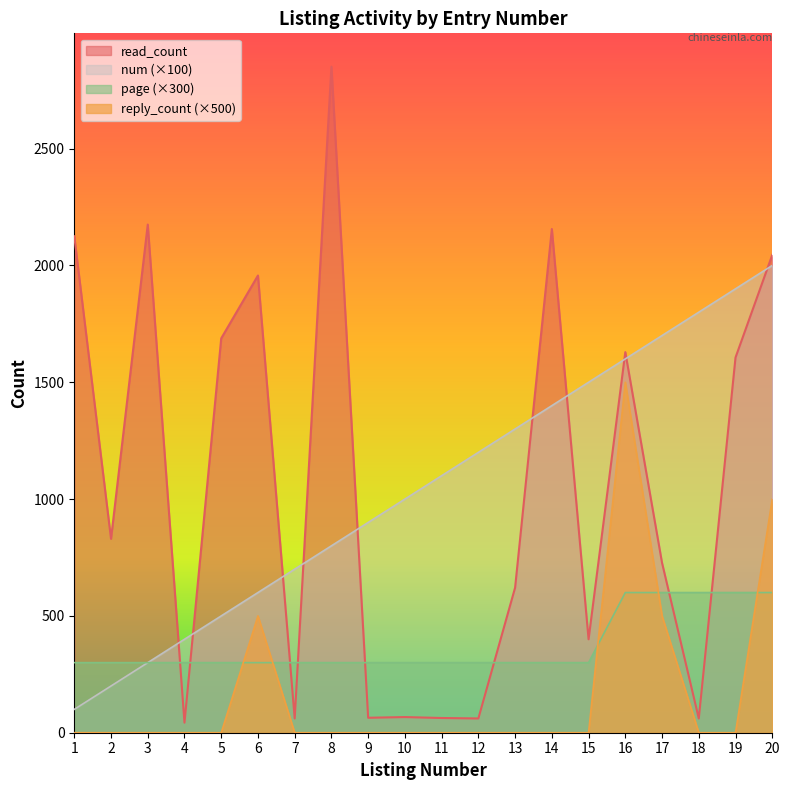

At 10, list the series in order from largest to smallest.

num (×100), page (×300), read_count, reply_count (×500)